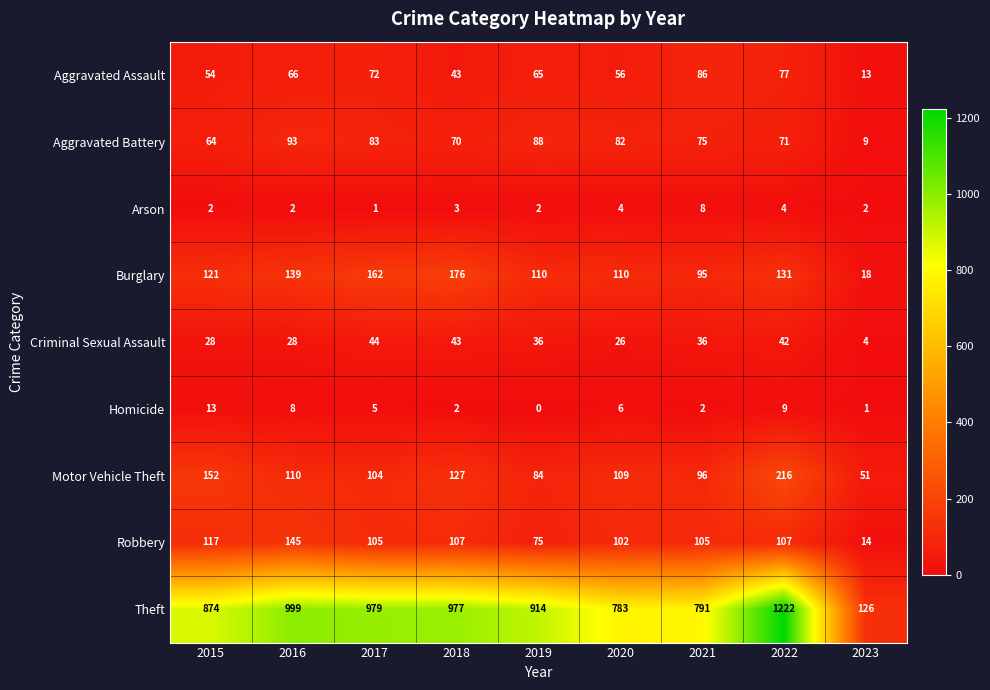

What is the total value across all series at 2018?

1548